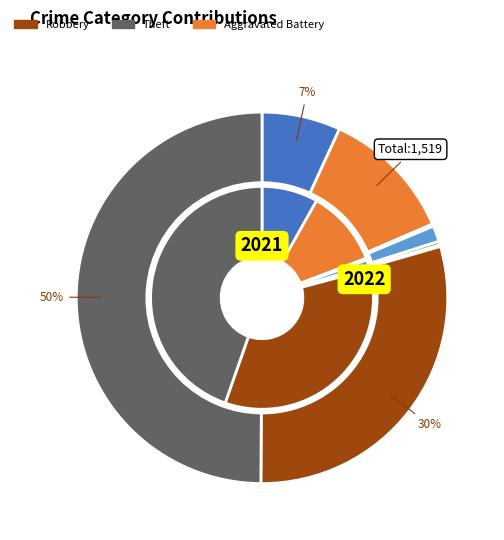

Is Arson the majority of the pie?

No